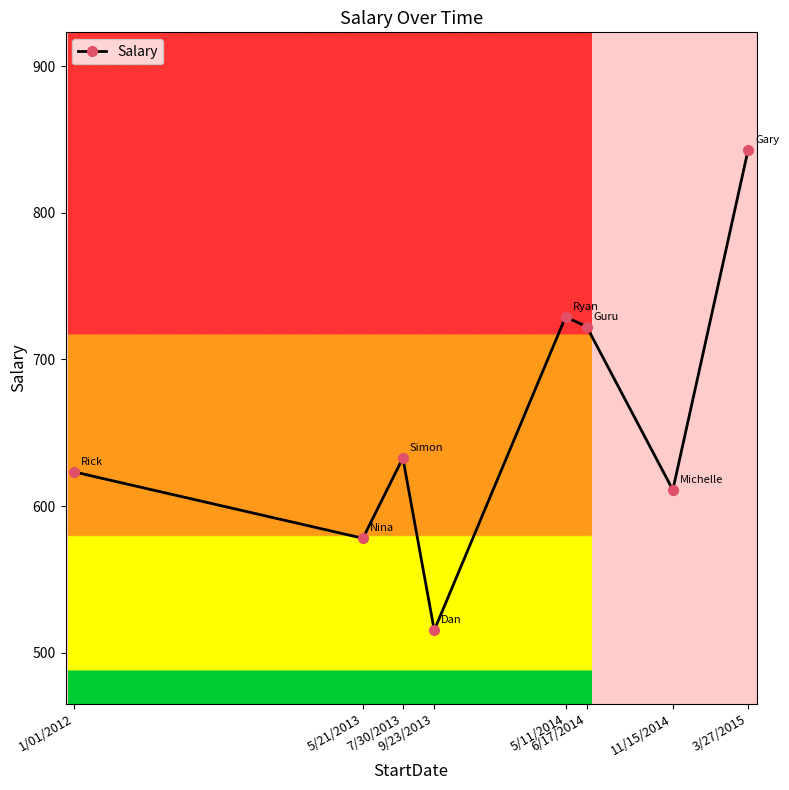

What is the sum of the values at 5/21/2013 and 5/11/2014?

1307.0